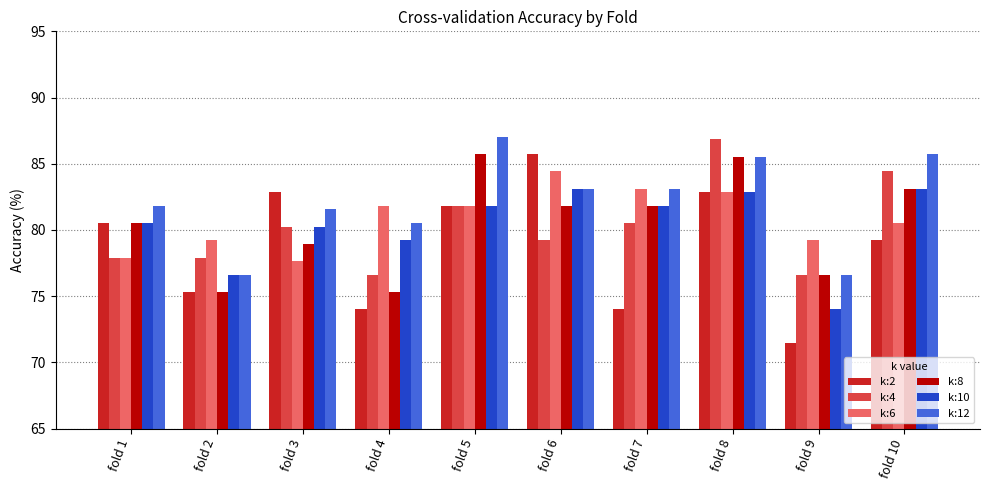

Are the bars grouped side by side (vs. stacked)?

Yes